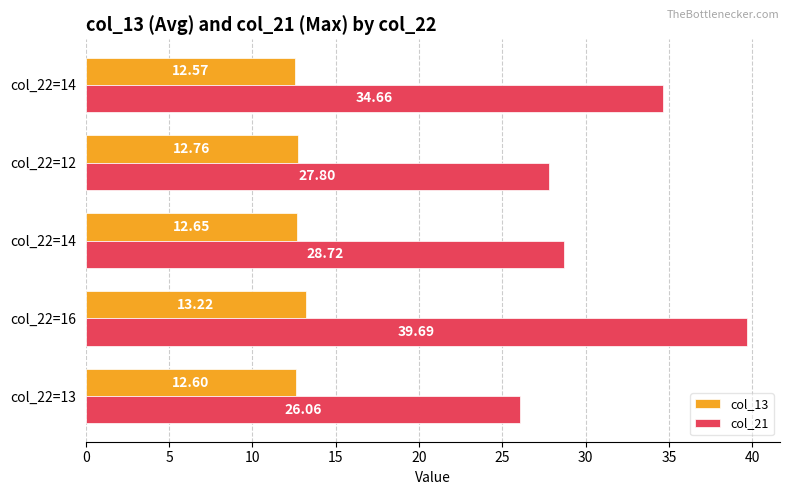

At how many categories does at least one series exceed 24?

5